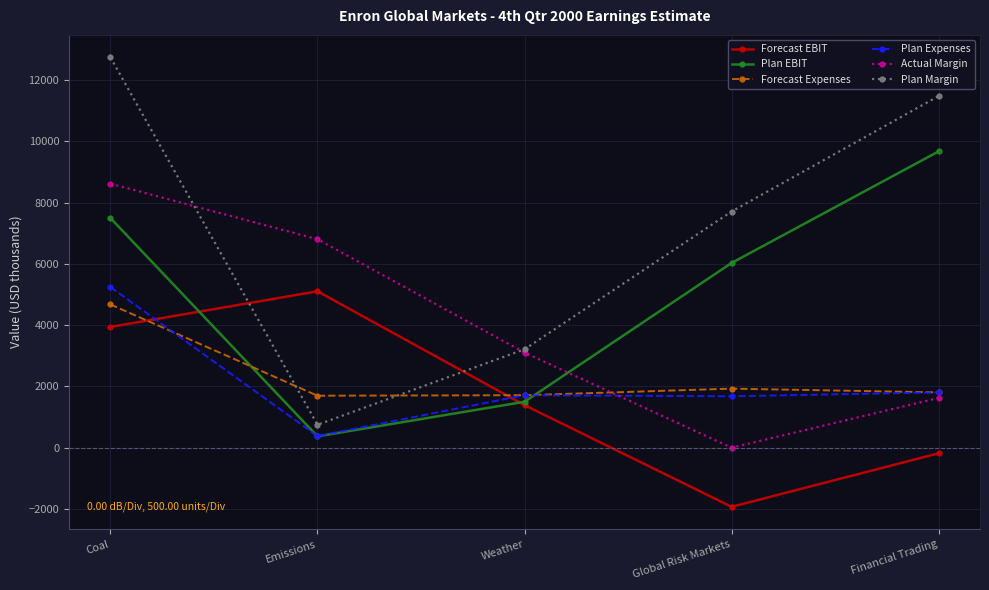

Where is the first local minimum for Plan Margin?

Emissions